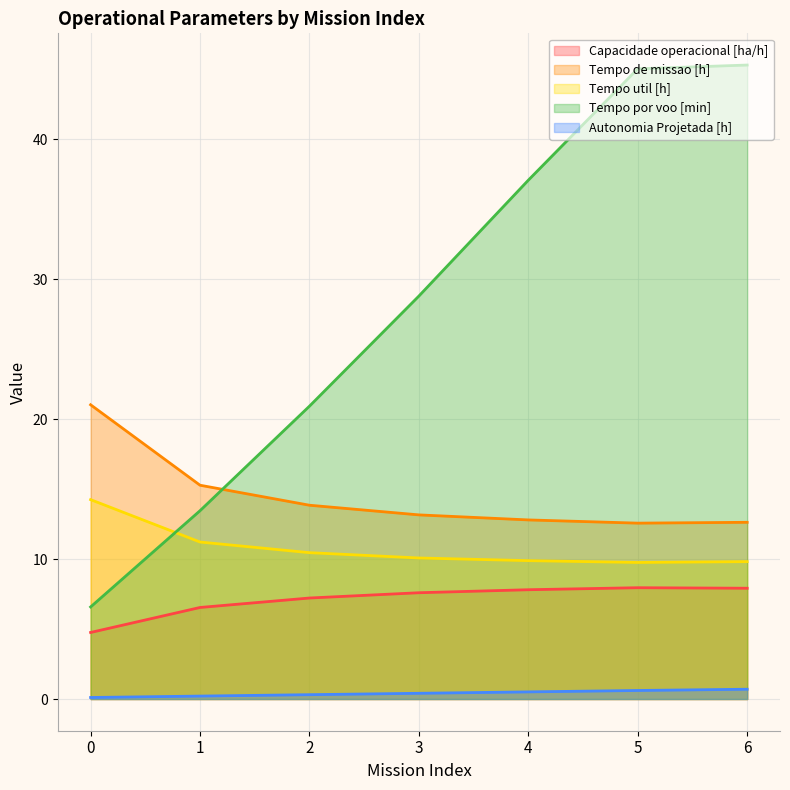

What is the greatest value displayed?

45.3